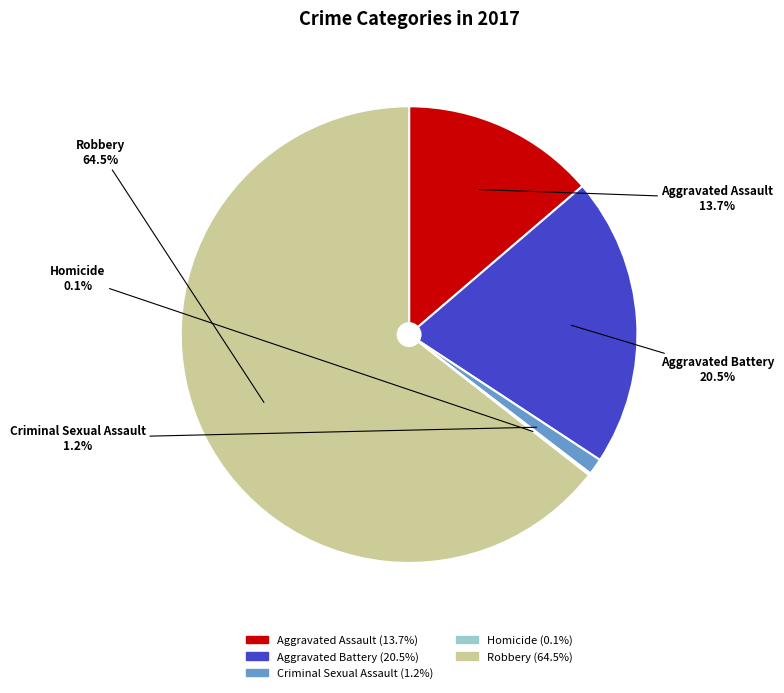

True or false: Aggravated Assault accounts for 1% of the total.

False